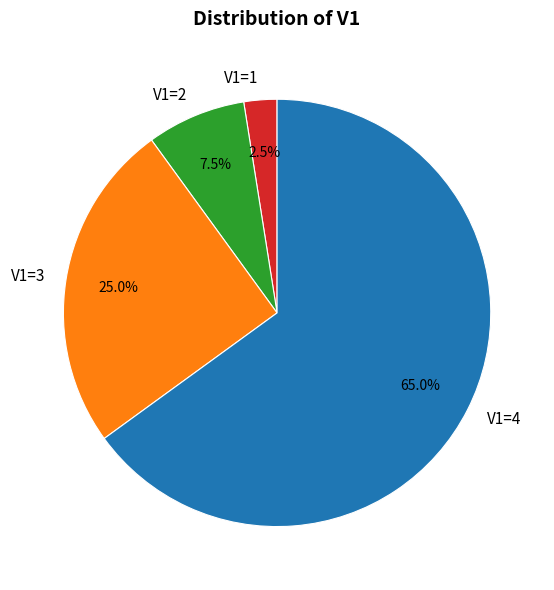

Does V1=2 represent more than half of the total?

No